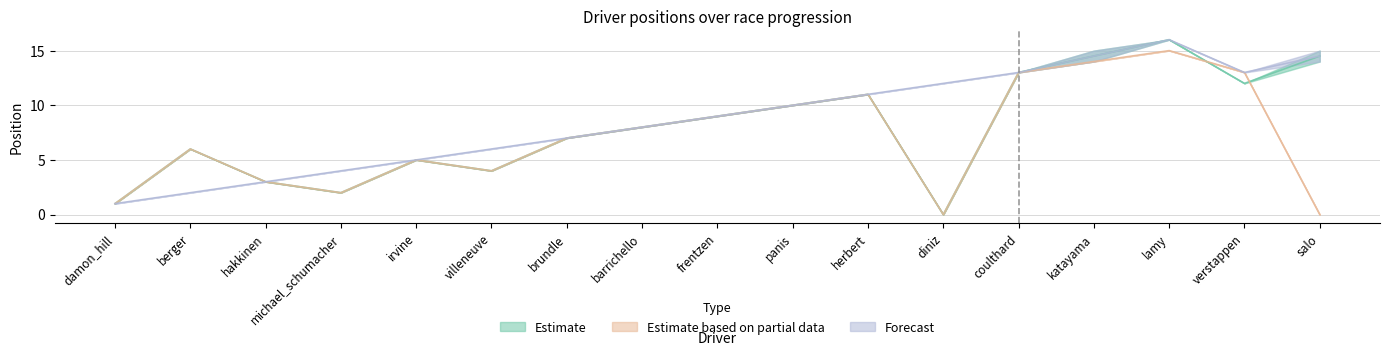

True or false: Estimate based on partial data has a value of 0 at salo.

True